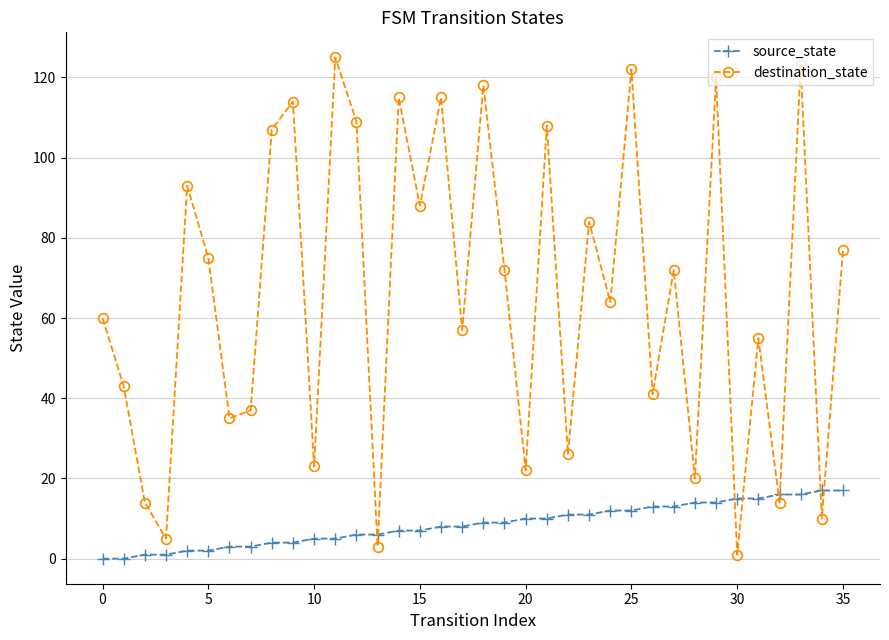

Is this an area chart (filled region under the line)?

No